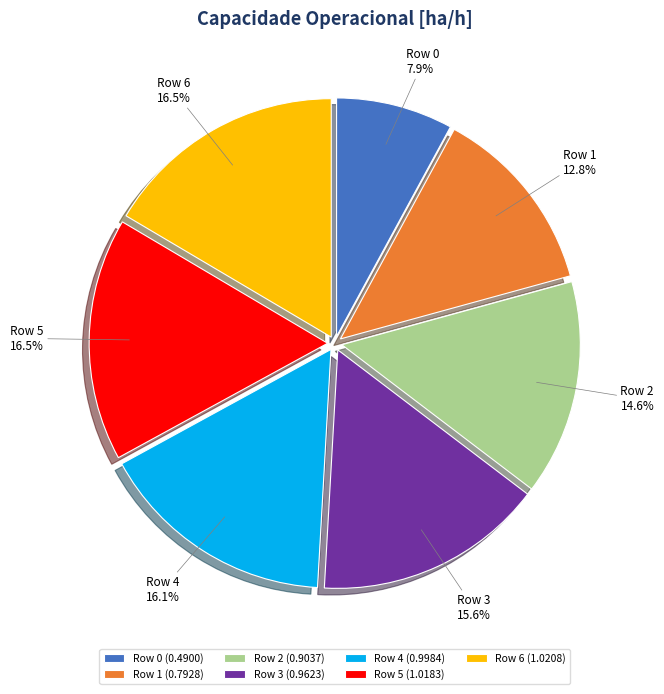

What percentage is NOT represented by Row 3?

84.4%